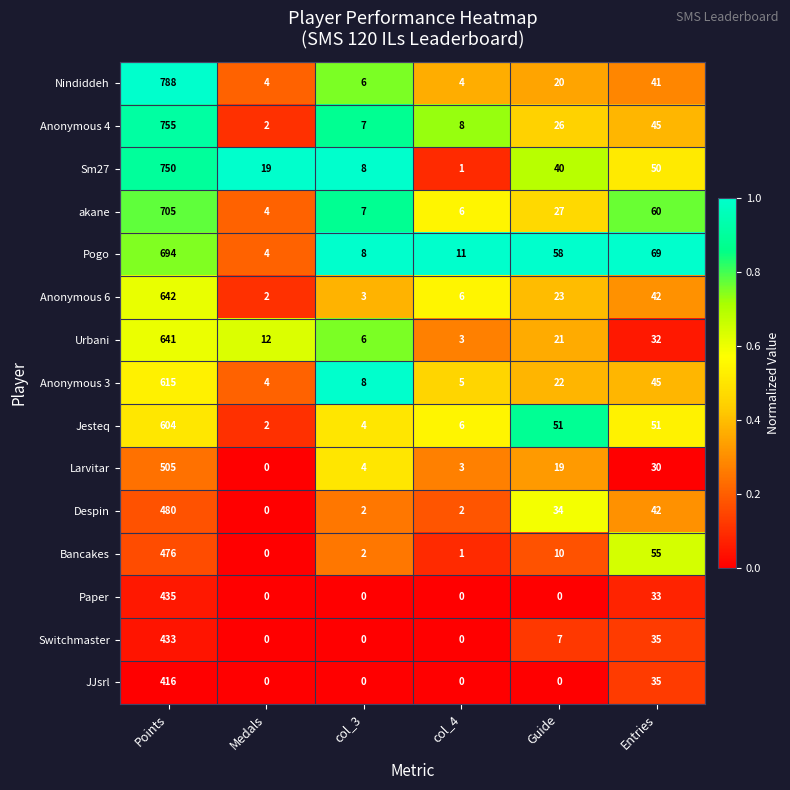

How many categories are shown in the chart?

6